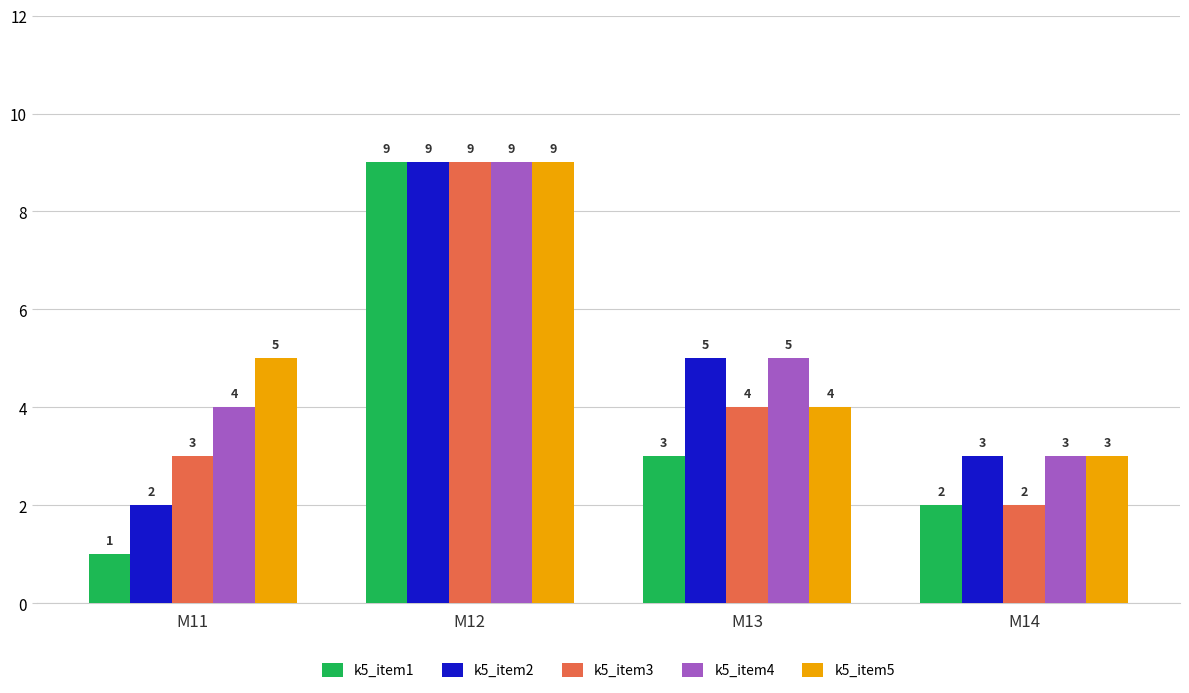

How many groups of bars are there?

4